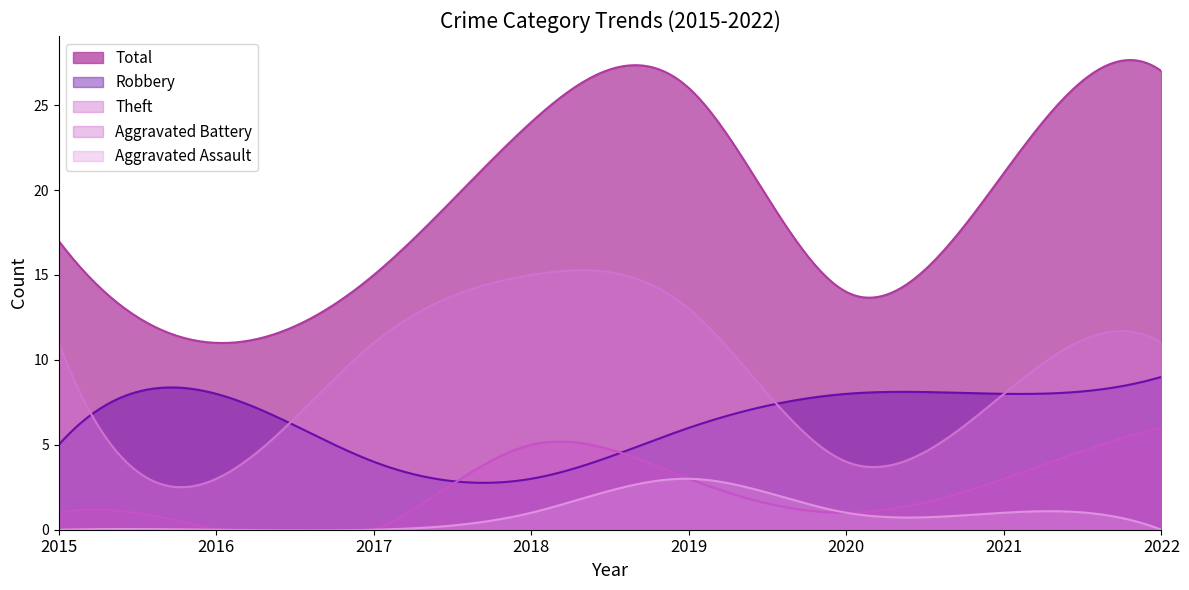

How many lines are shown in the chart?

5